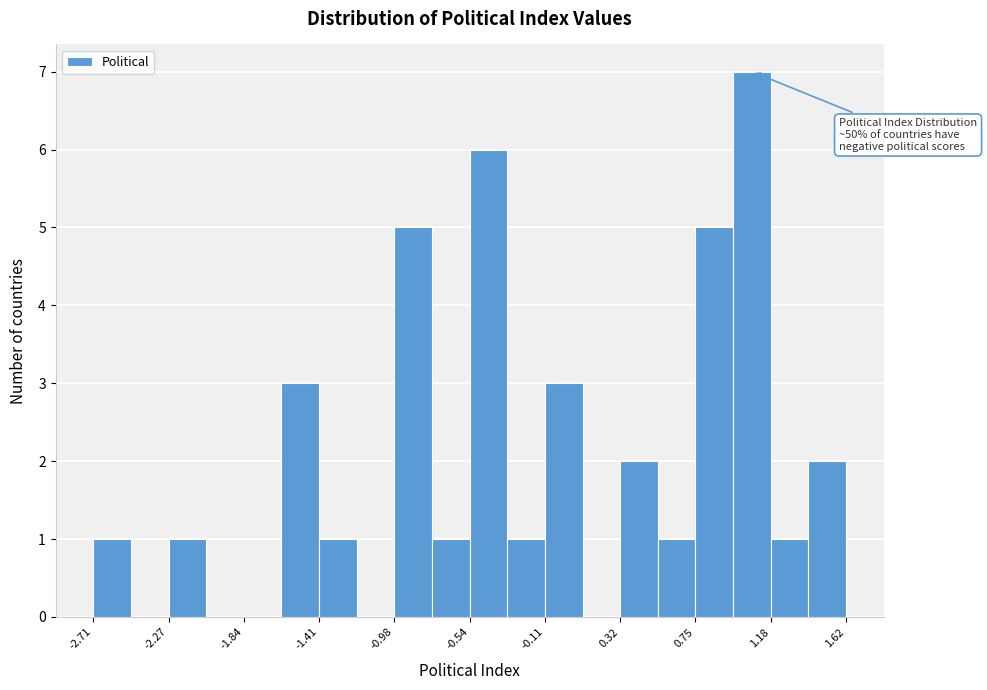

Which range on the x-axis has the tallest bar?

0.95 to 1.20